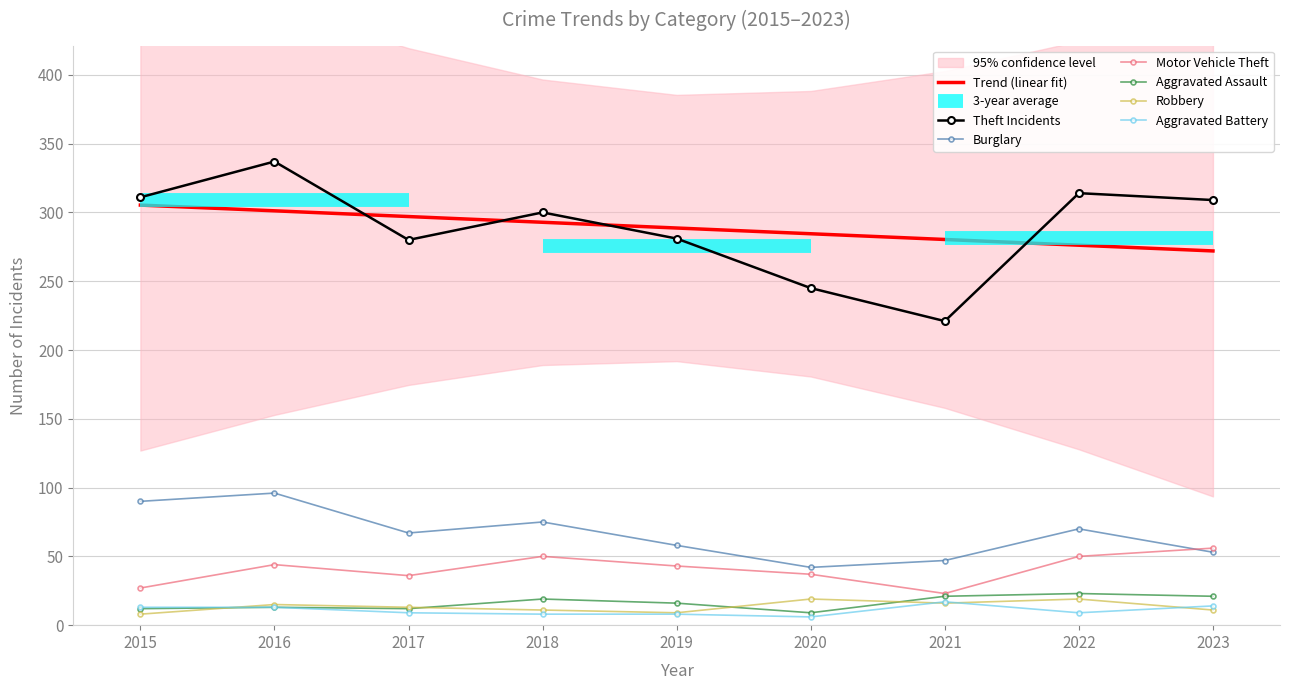

At which category does Robbery reach its first local valley?

2019